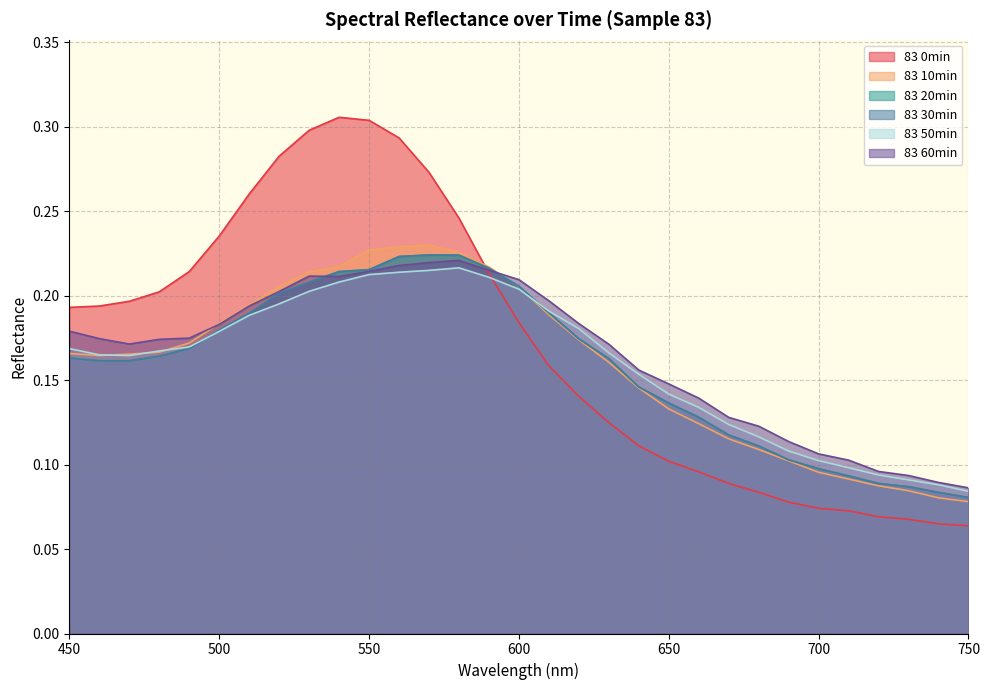

What is the value of the 83 20min point at the 31st from the left?

0.1